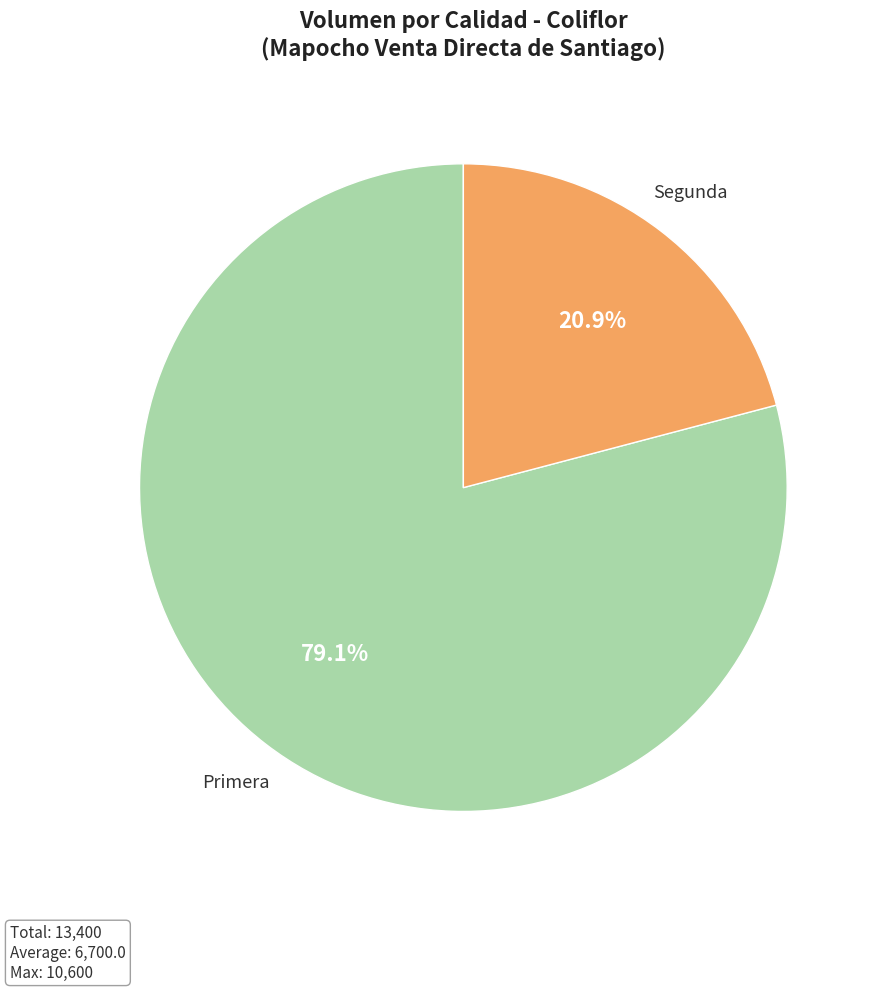

Count the number of slices in the pie.

2